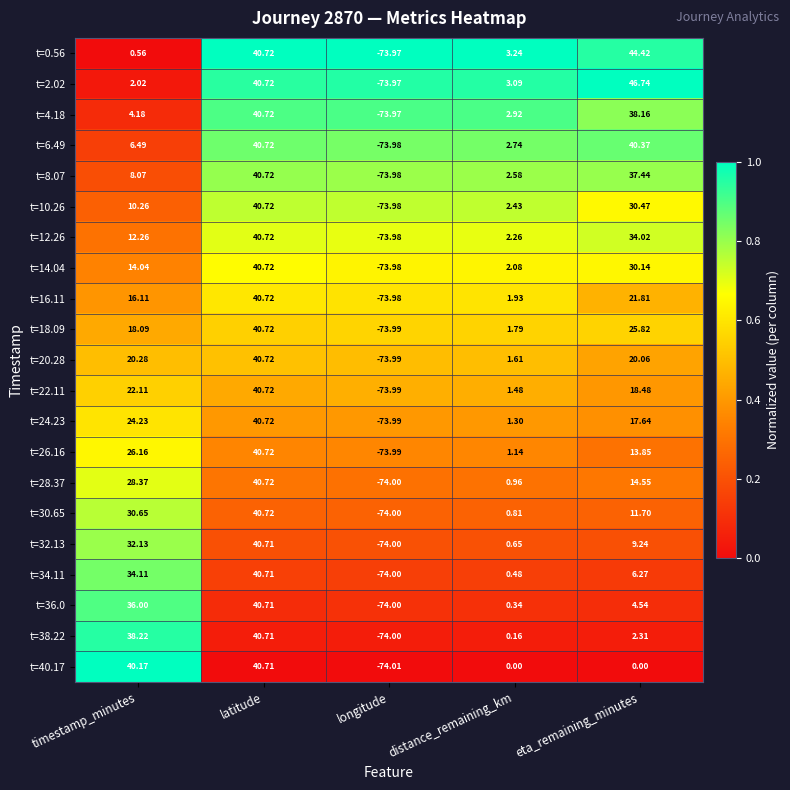

At which category is the sum across all series the highest?

latitude